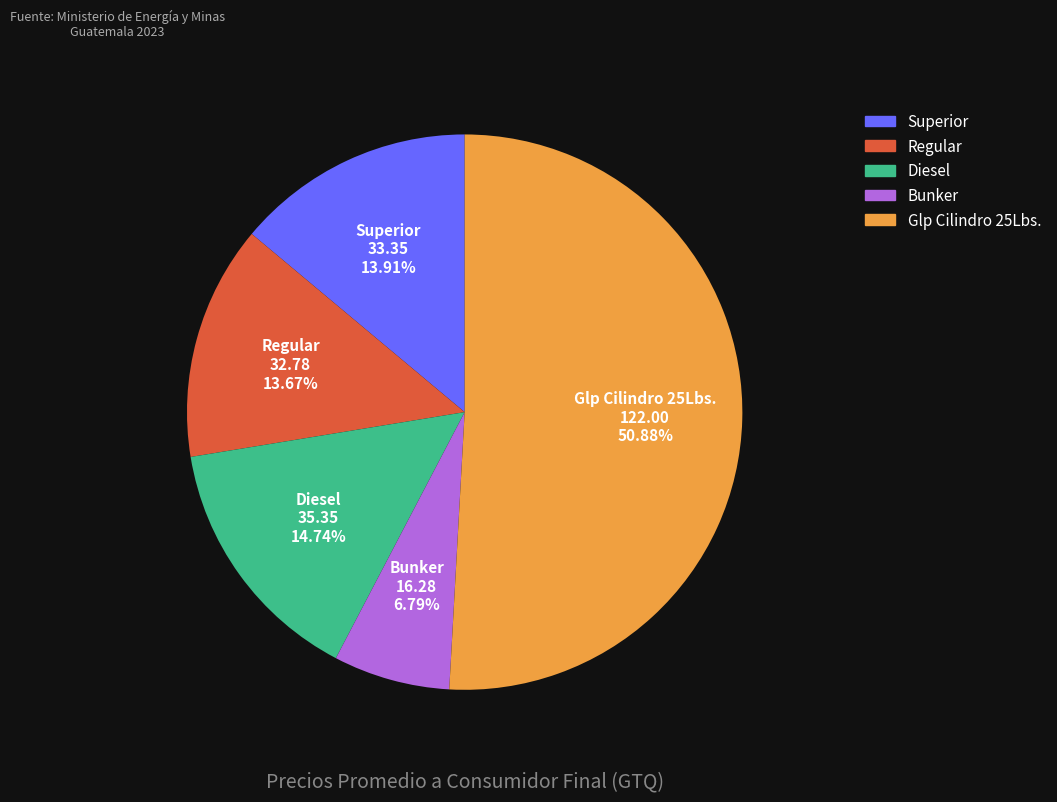

Which slice is the smallest?

Bunker